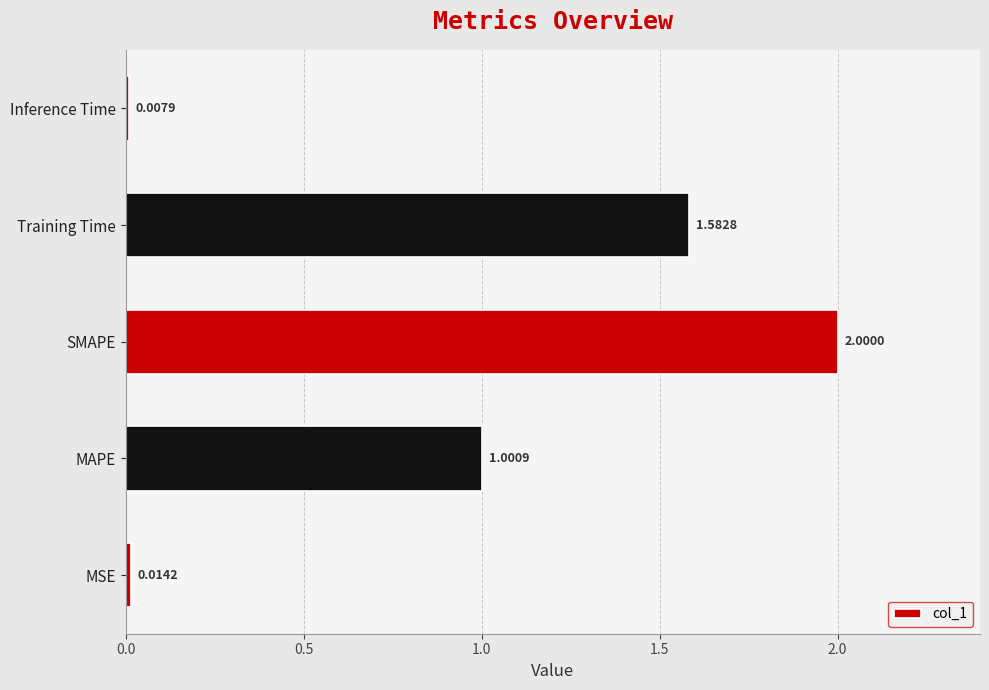

At which category does the chart reach its peak across all series?

SMAPE